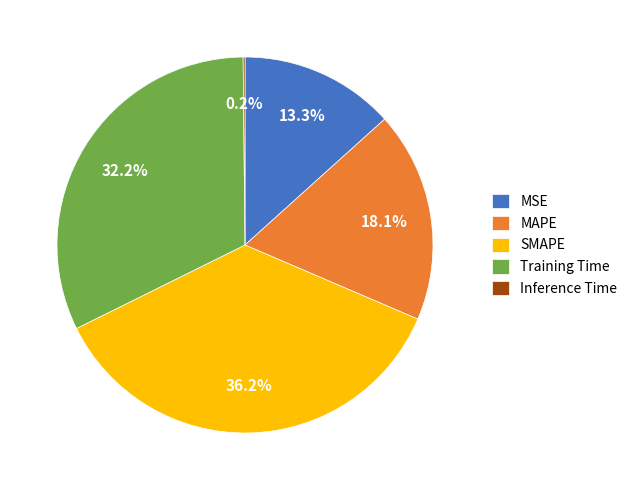

To the nearest percent, what portion does Training Time represent?

32%